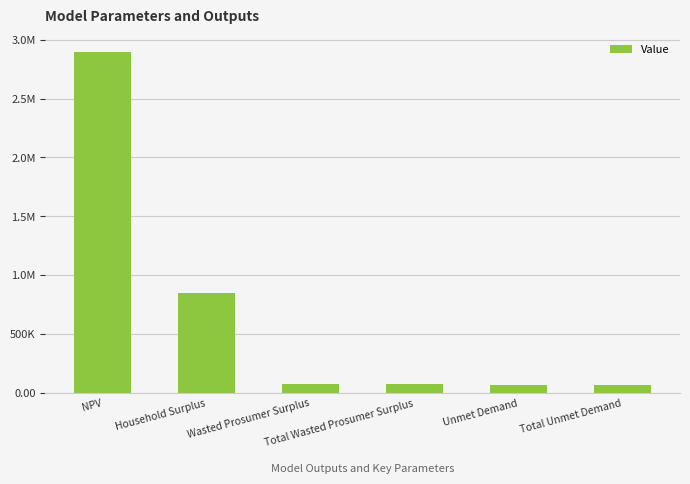

Does the chart contain any negative values?

No